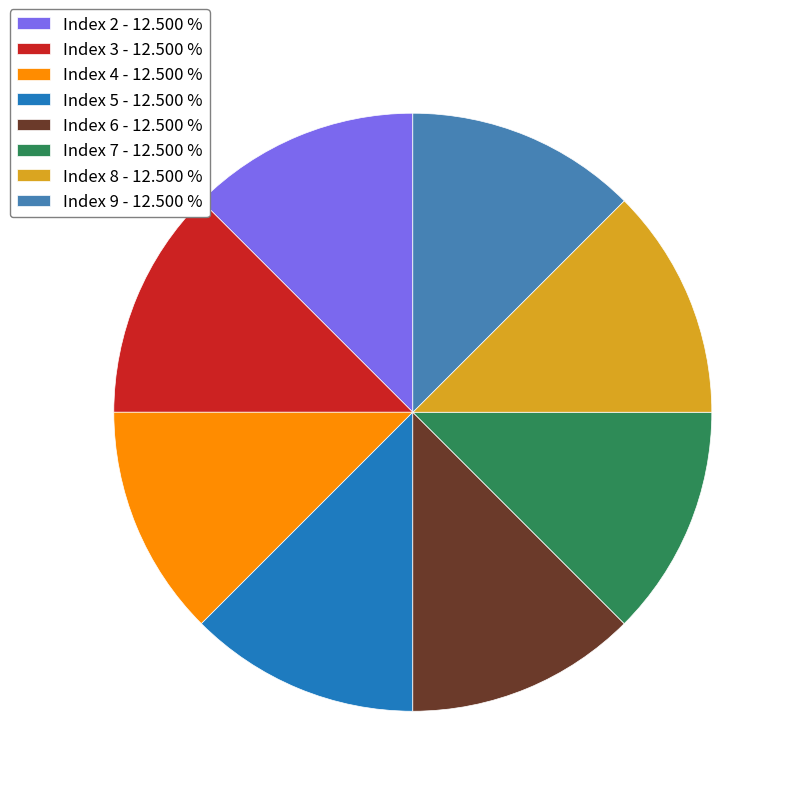

What is the ratio of the value at Index 2 - 12.500 % to the value at Index 3 - 12.500 %?

1.0